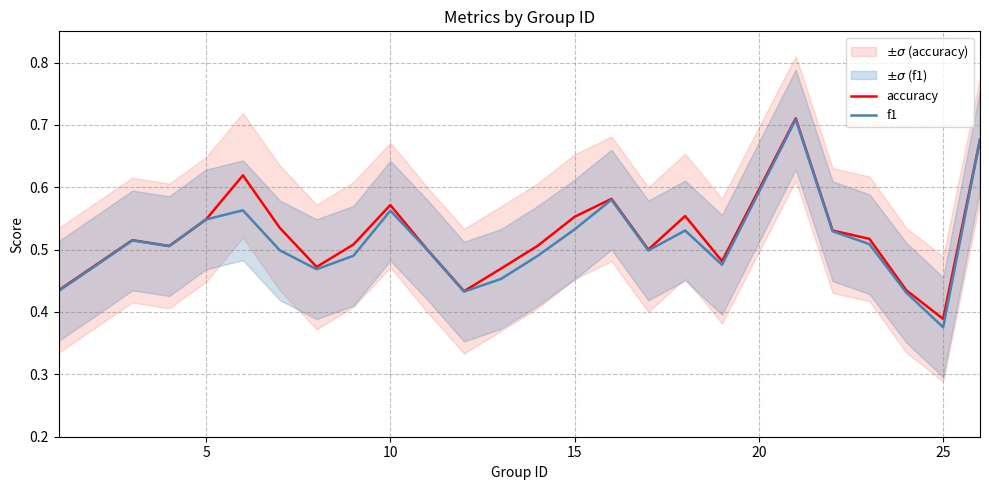

Which category has the lowest value in the f1 series?

25